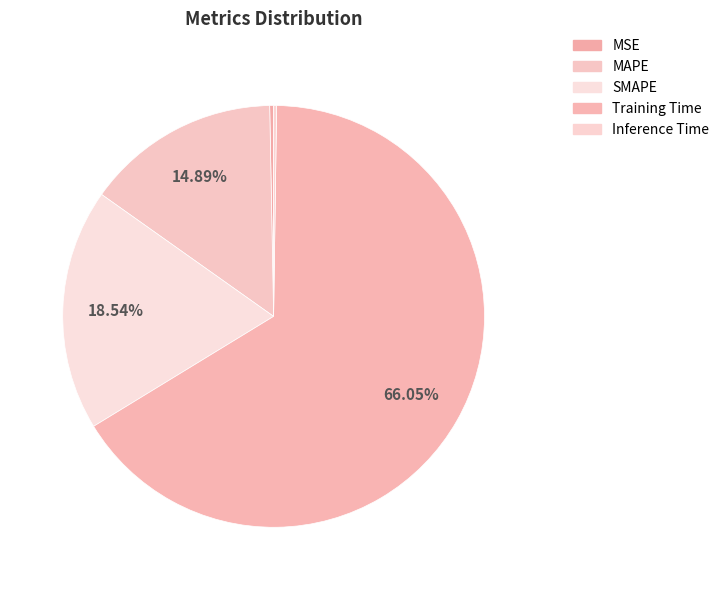

Which slice is the smallest?

Inference Time